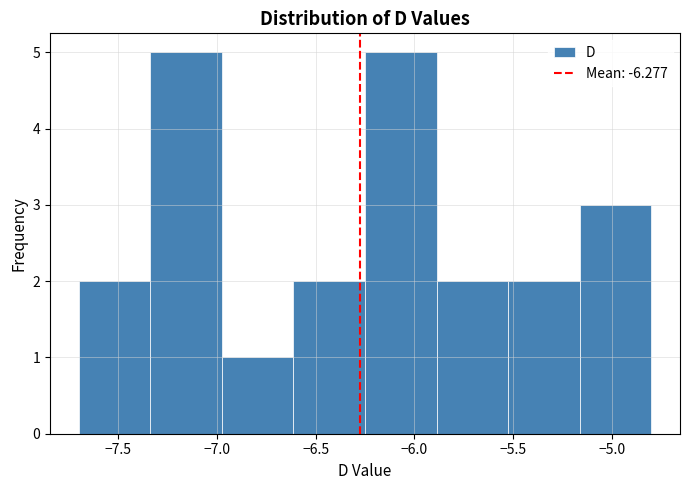

What is the height of the bar covering -6.60 to -6.25 on the x-axis? Neither the bar edges nor the heights are printed on the chart, so give them approximately, as read against the axes.

2